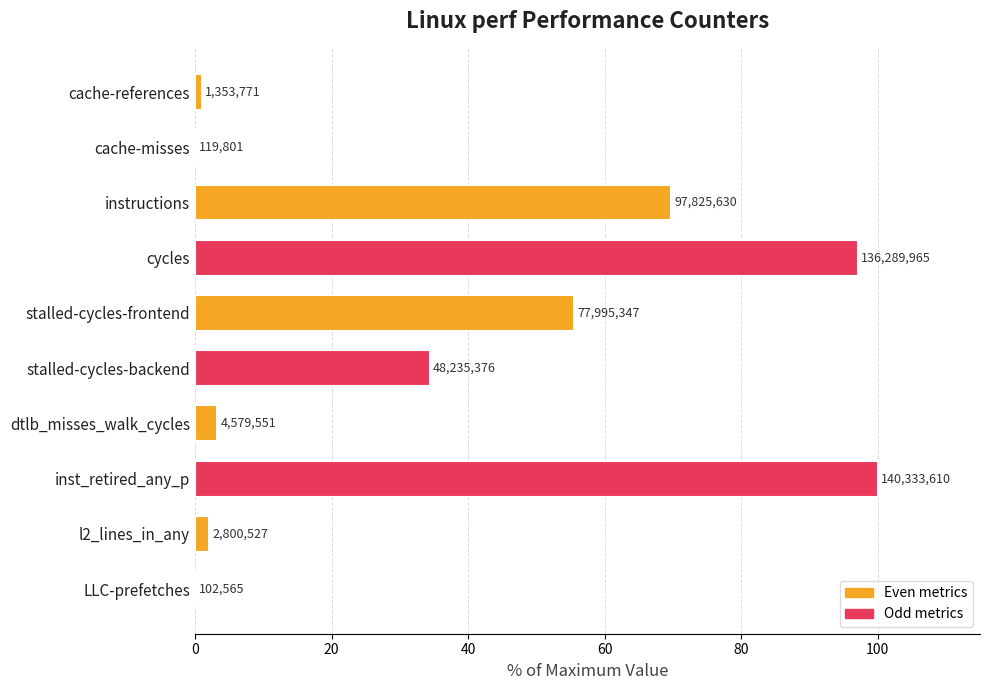

The chart shows a value of 0.3 at cache-references. True or false?

False